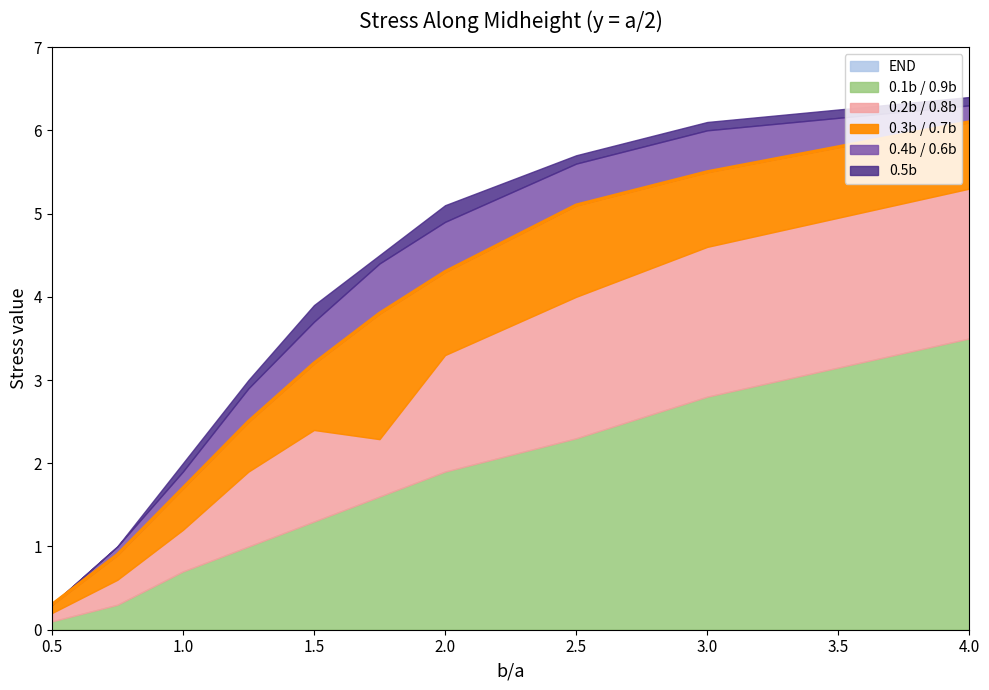

What is the total value across all series at 1.5?

3.9